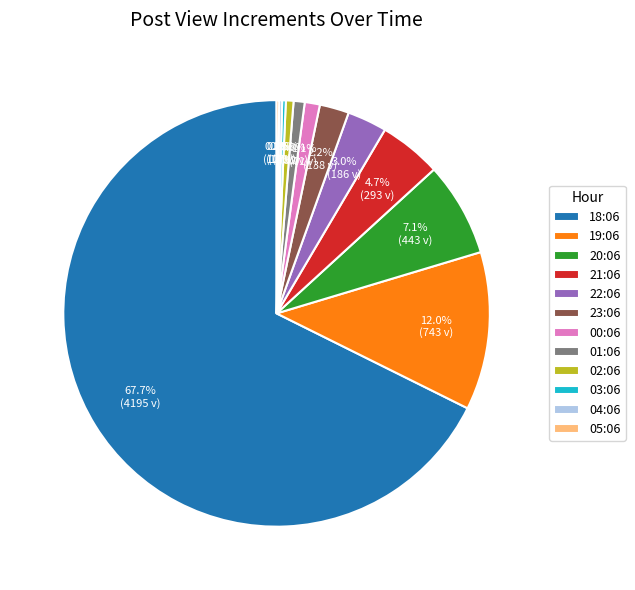

What percentage is NOT represented by 20:06?

92.9%